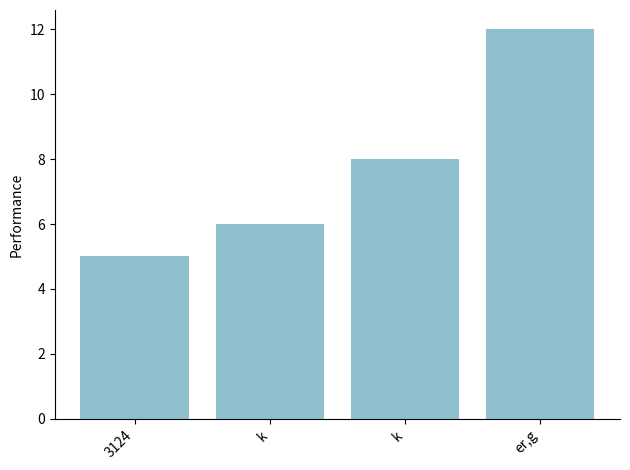

Reading left to right, what are all the values shown in this chart?

5	6	8	12